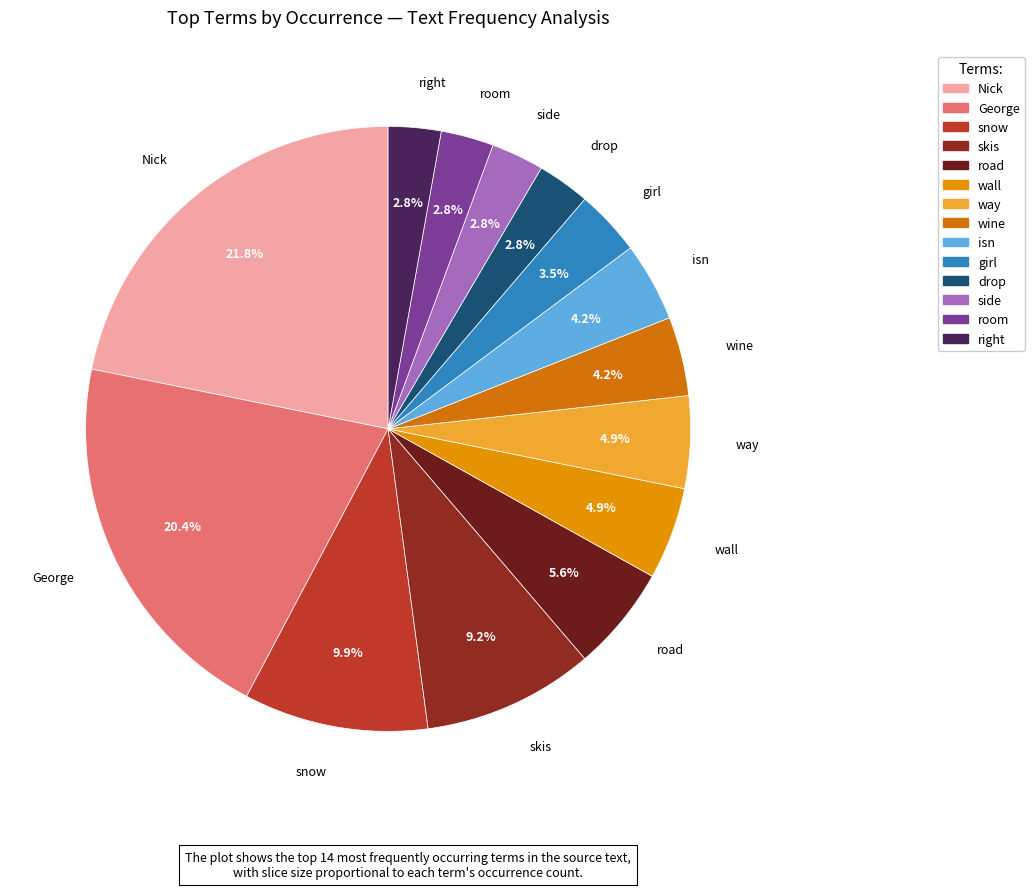

Is it true that drop is 17% of the pie?

False